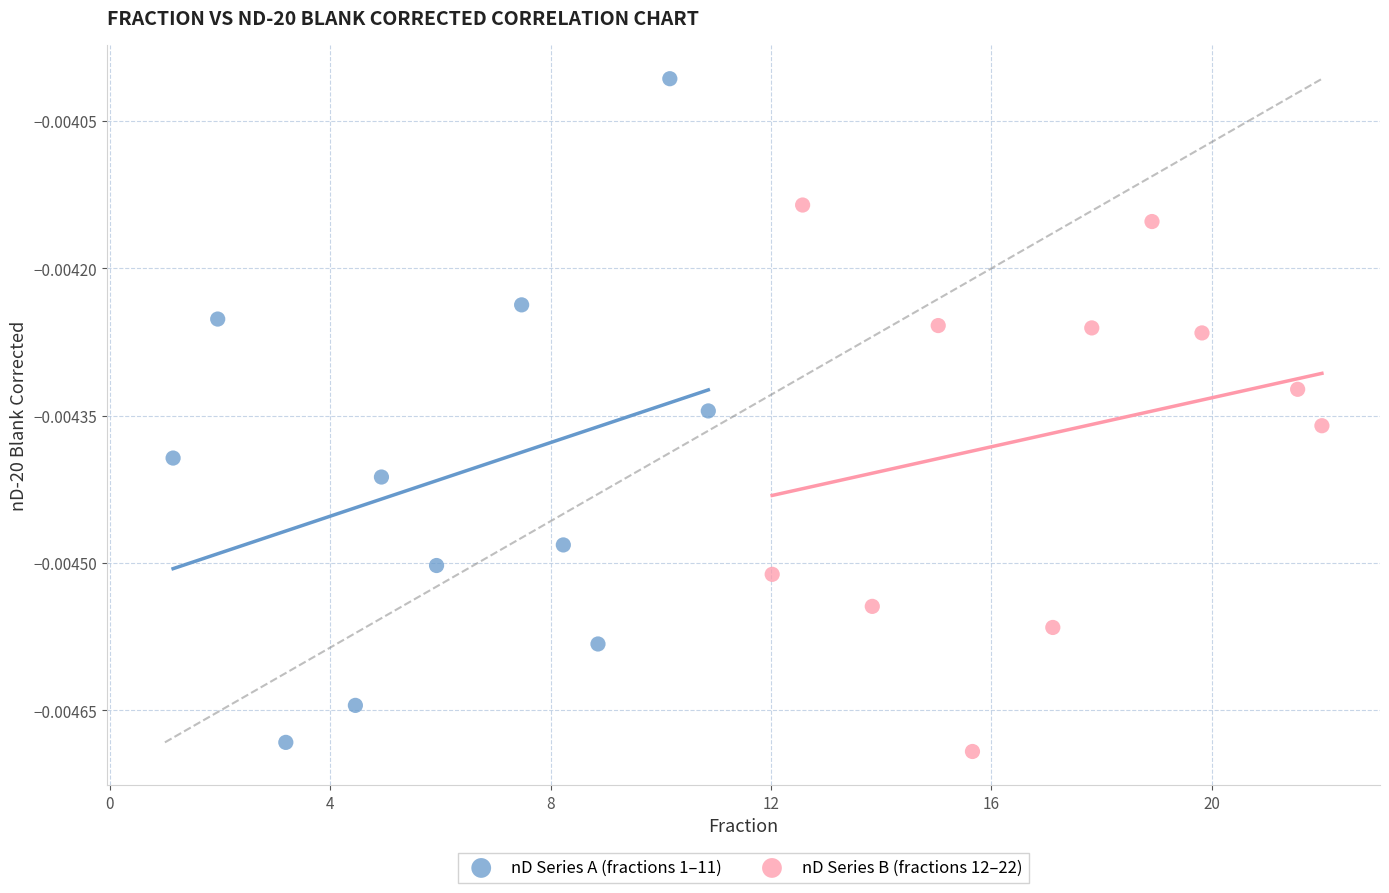

Which series has the widest spread of Y values?

nD Series A (fractions 1–11)